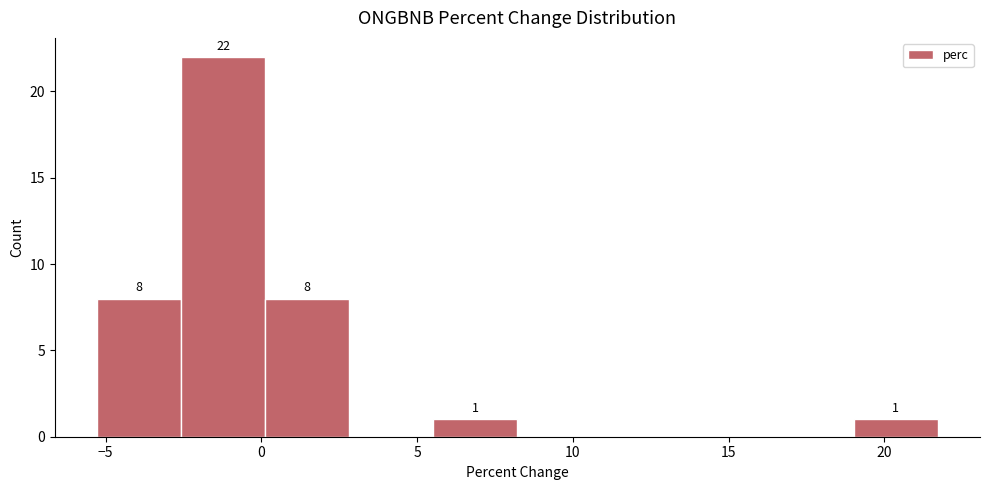

Which range on the x-axis has the tallest bar?

-2.5 to 0.0